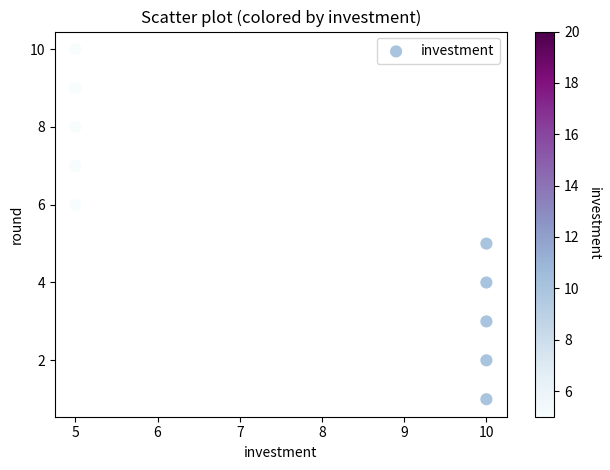

What is the range of X values (max minus min)?

5